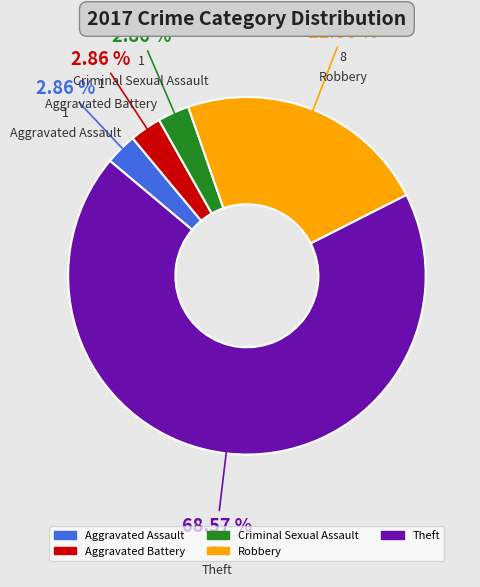

Is there a majority slice in this chart?

Yes